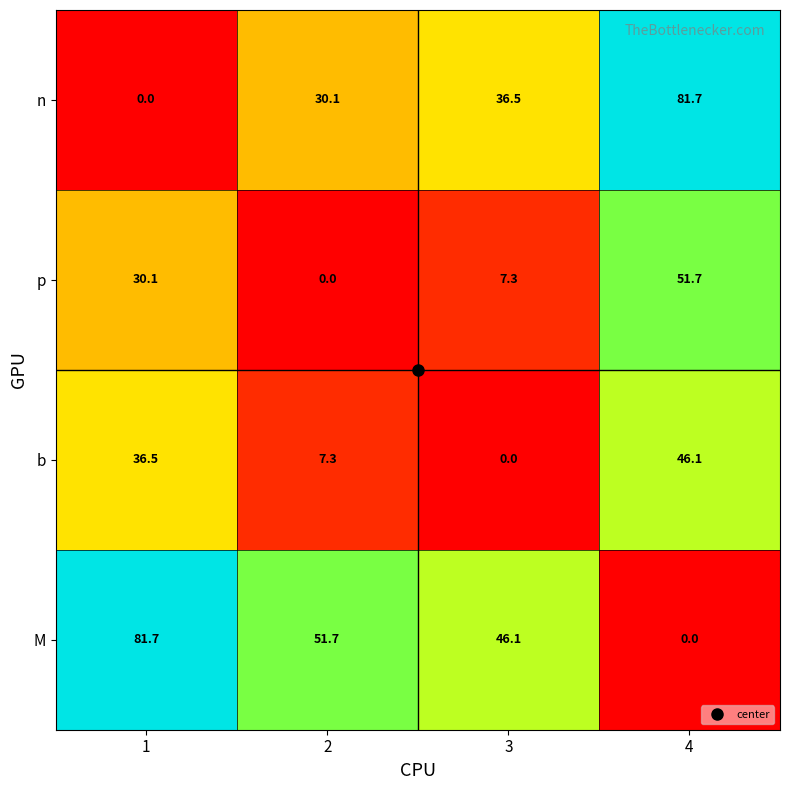

Count the number of data series in this chart.

4